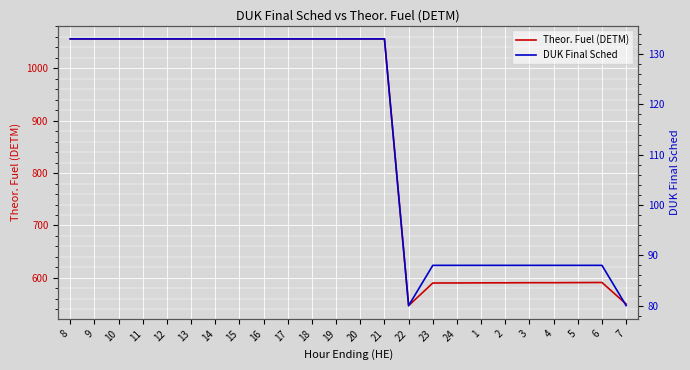

What are all the series names shown in the legend?

Theor. Fuel (DETM), DUK Final Sched